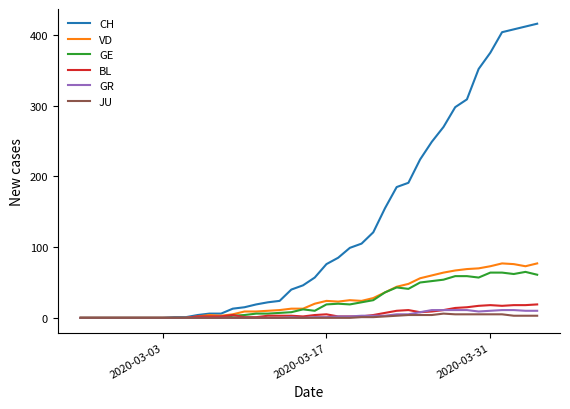

Which series has the largest total across all categories?

CH